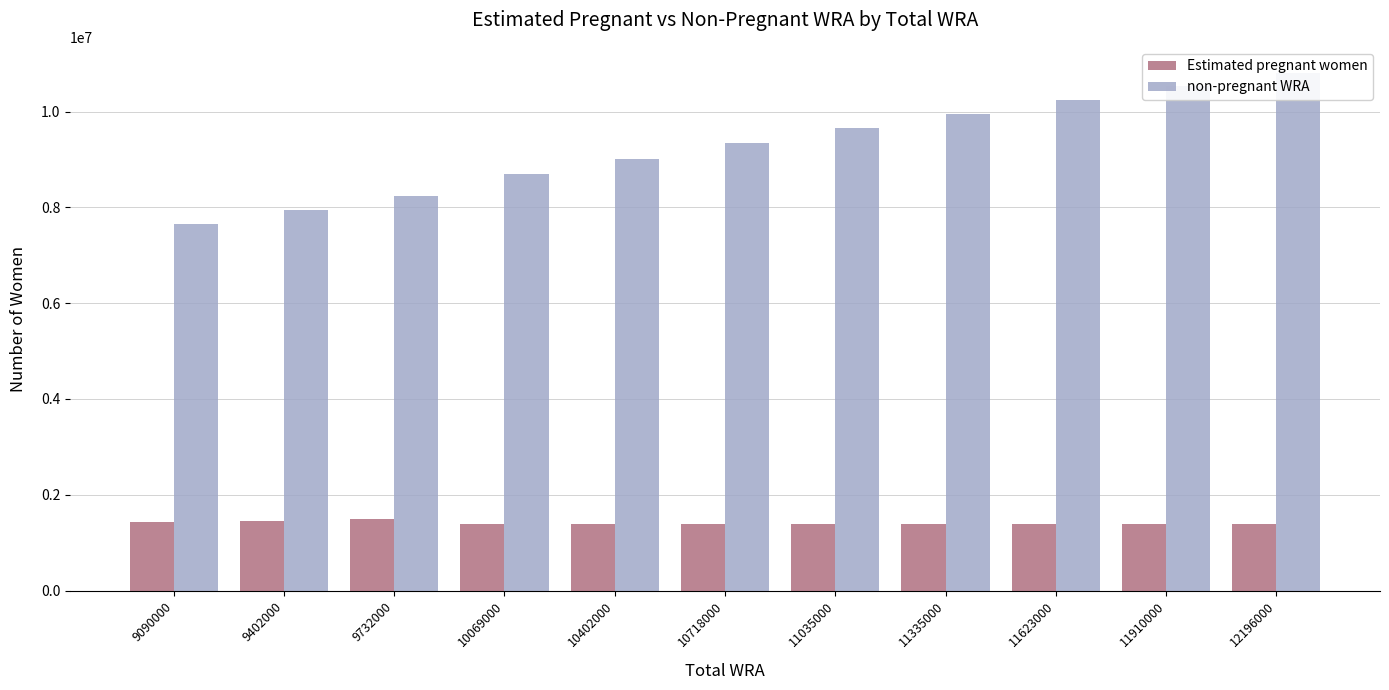

How many groups of bars are there?

11